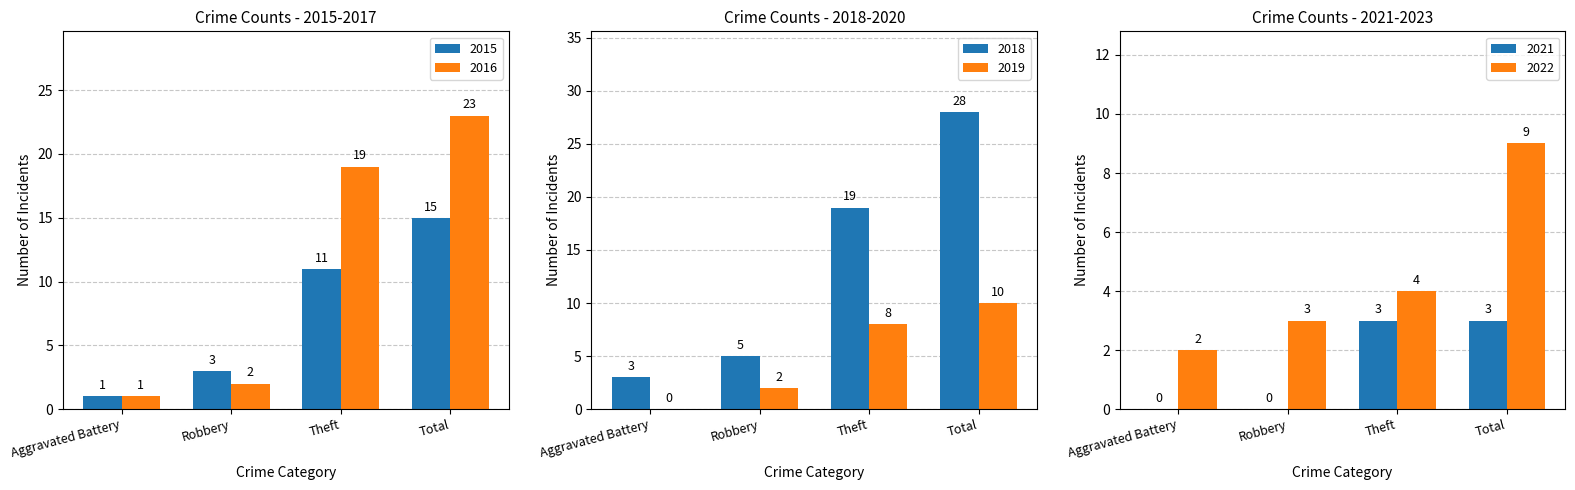

What is the label of the 2nd bar from the right?

Theft